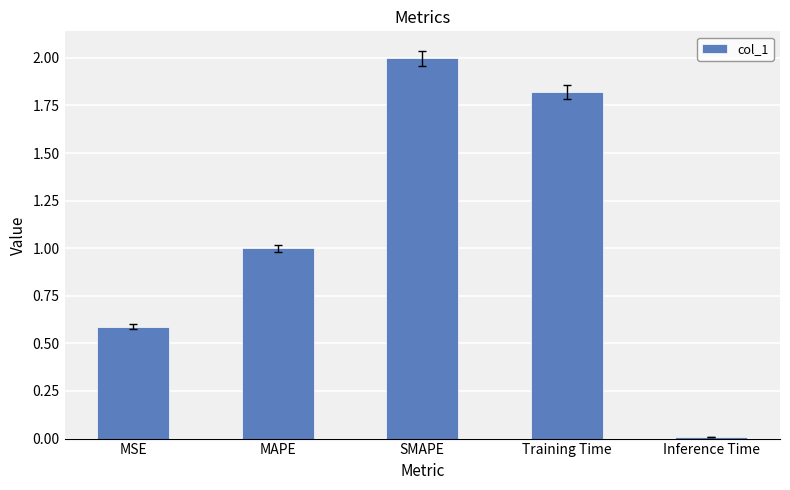

What is the value of the 4th bar from the left?

1.8